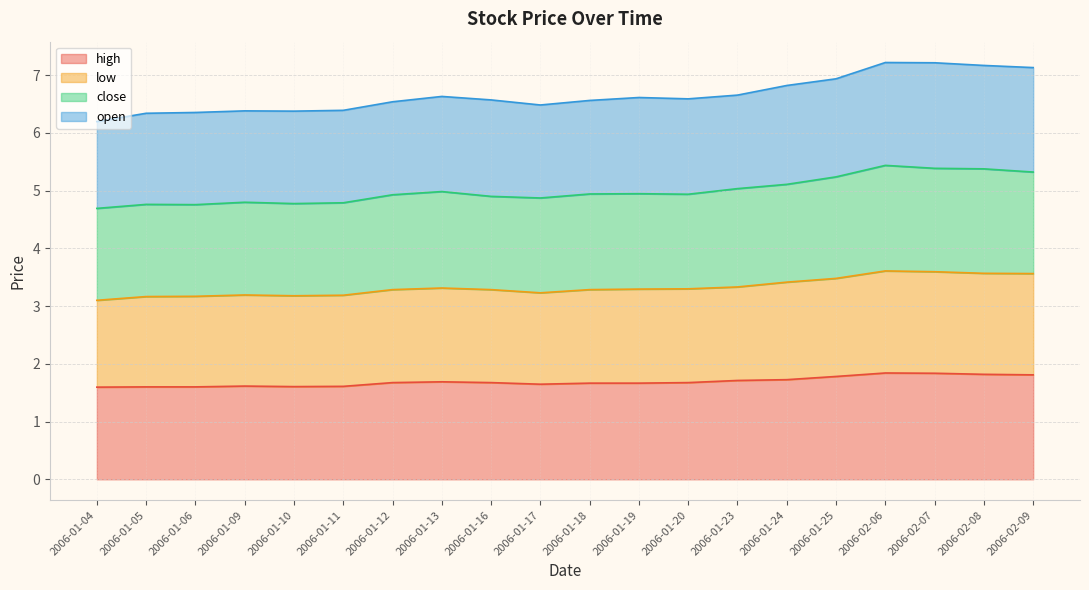

What is the difference between the highest and lowest values at 2006-02-07?

5.4